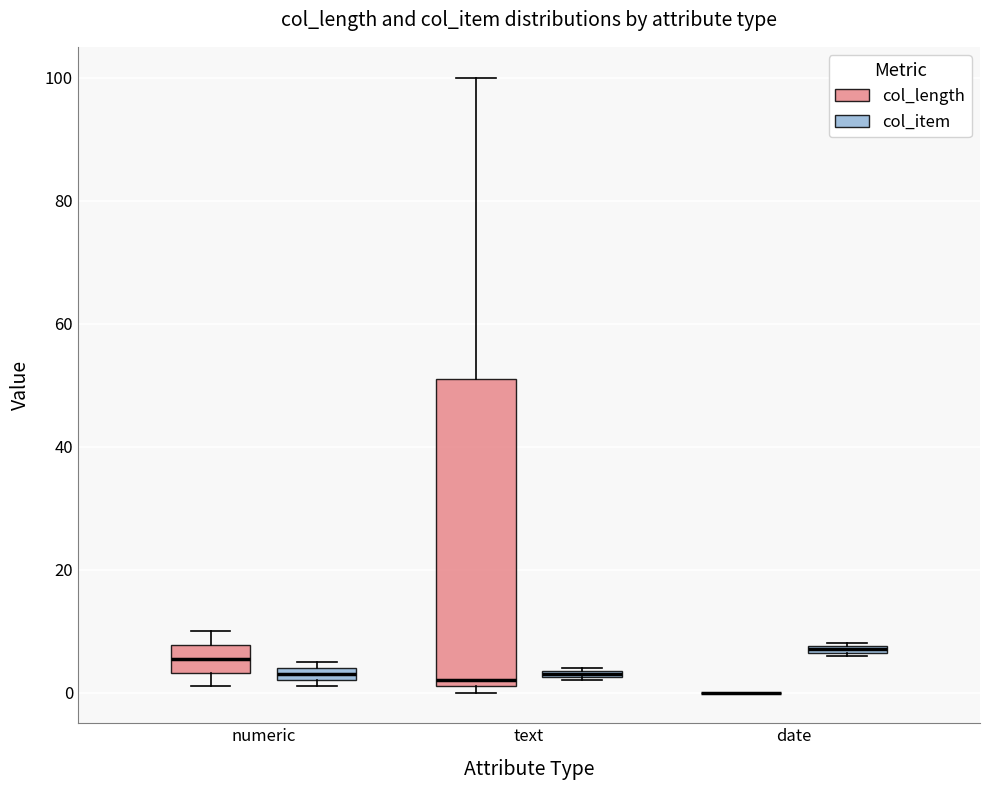

Which box is the tallest, from its lower edge to its upper edge?

text (col_length)